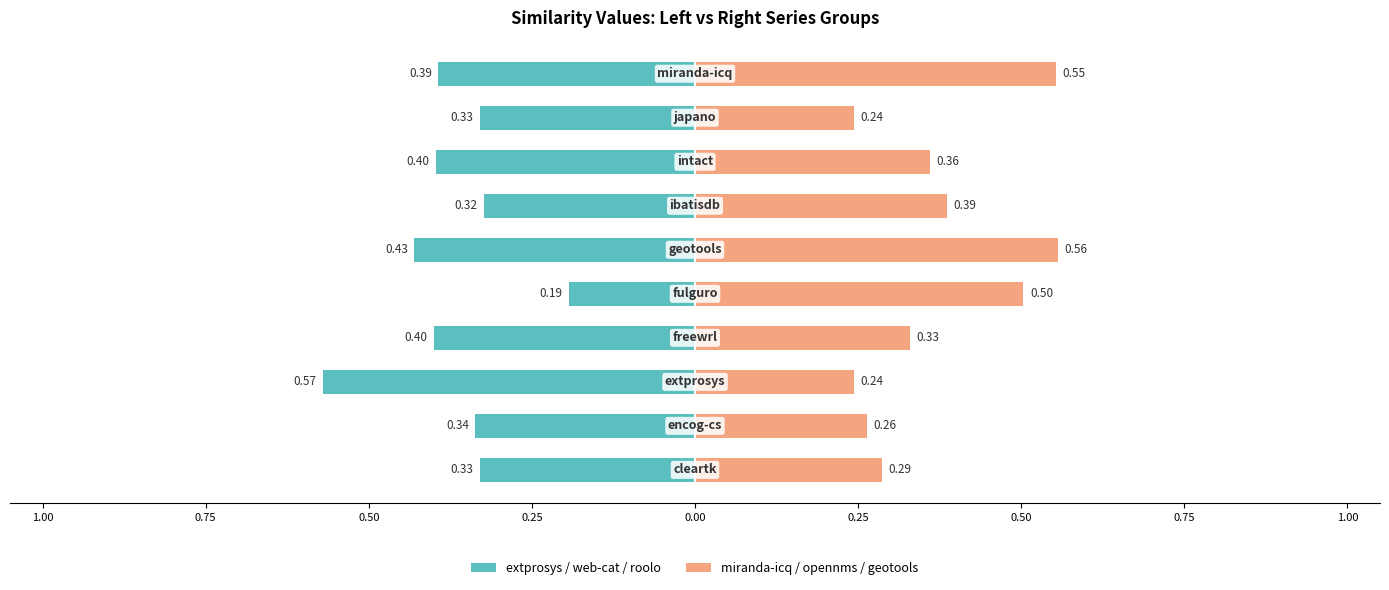

How many groups of bars are there?

10